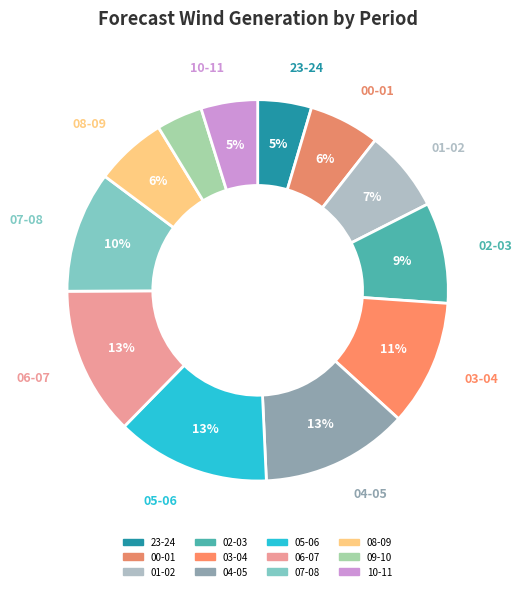

Which has a higher value, 07-08 or 02-03?

07-08